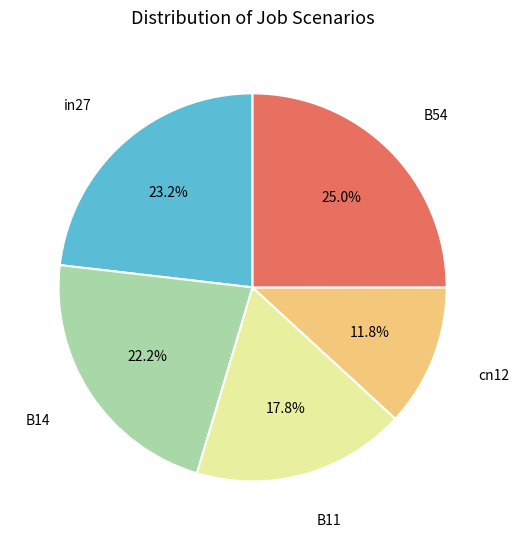

Is there a majority slice in this chart?

No